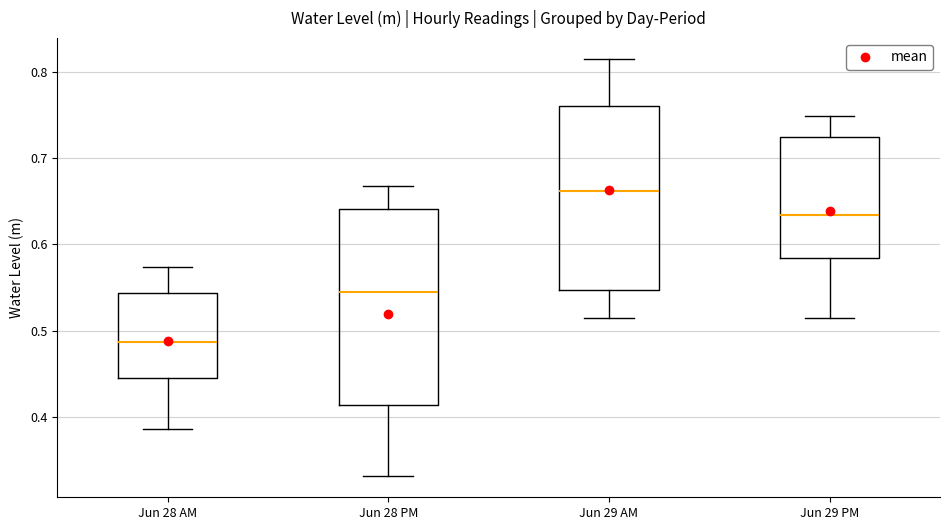

Reading left to right, transcribe this box plot: for each box, give where its median line is, the range the box spans, and where its two whiskers end, as read against the y-axis. The values are not printed on the chart, so give them approximately, as read against the axis.

Jun 28 AM: median 0.49, box 0.44 to 0.54, whiskers 0.39 to 0.57
Jun 28 PM: median 0.55, box 0.41 to 0.64, whiskers 0.33 to 0.67
Jun 29 AM: median 0.66, box 0.55 to 0.76, whiskers 0.51 to 0.81
Jun 29 PM: median 0.63, box 0.58 to 0.72, whiskers 0.51 to 0.75